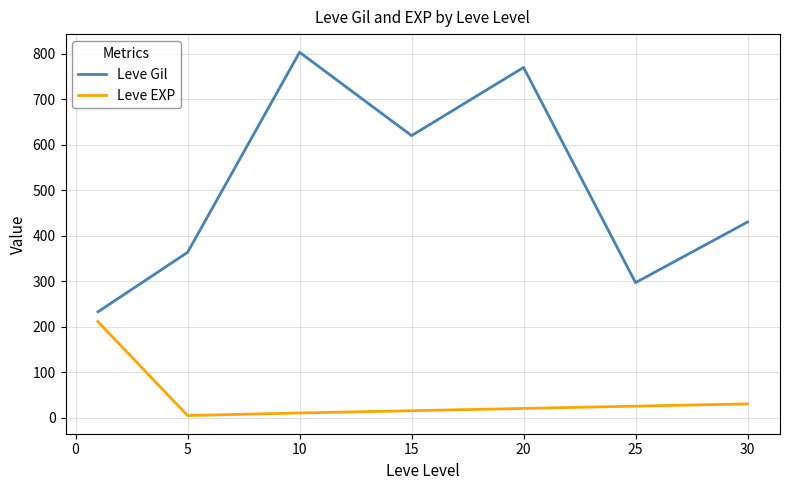

List the series in order of their overall mean, lowest first.

Leve EXP, Leve Gil